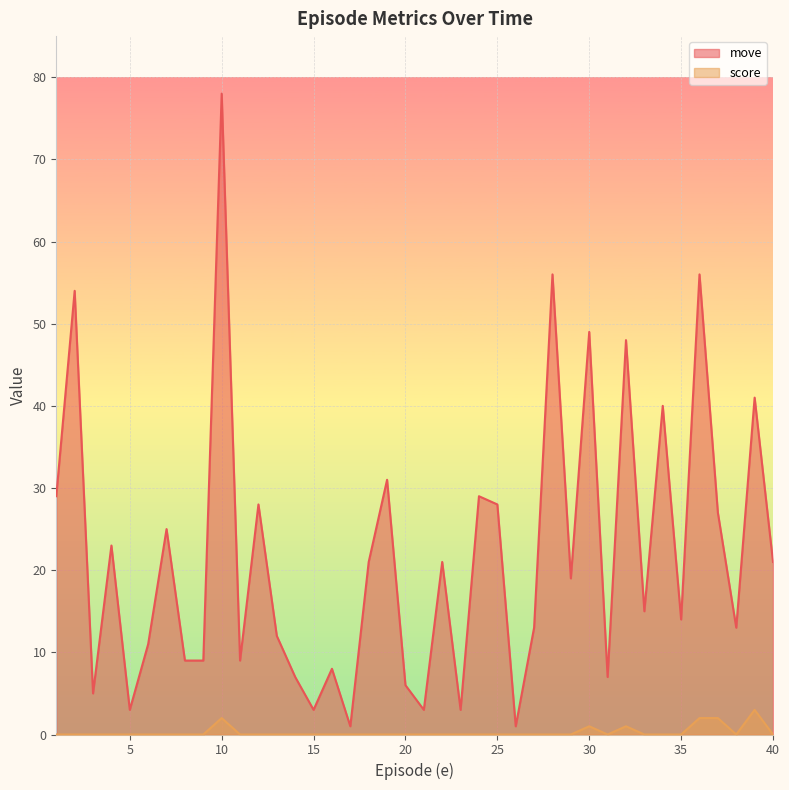

True or false: move and score cross at least once.

False